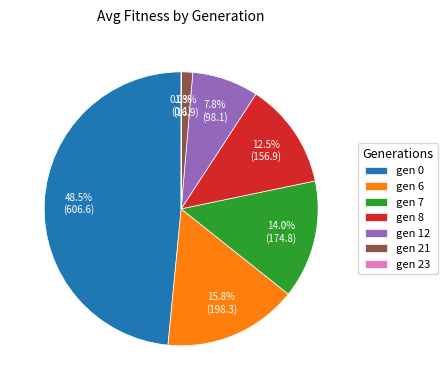

Do gen 21 and gen 7 together represent more than half of the pie?

No